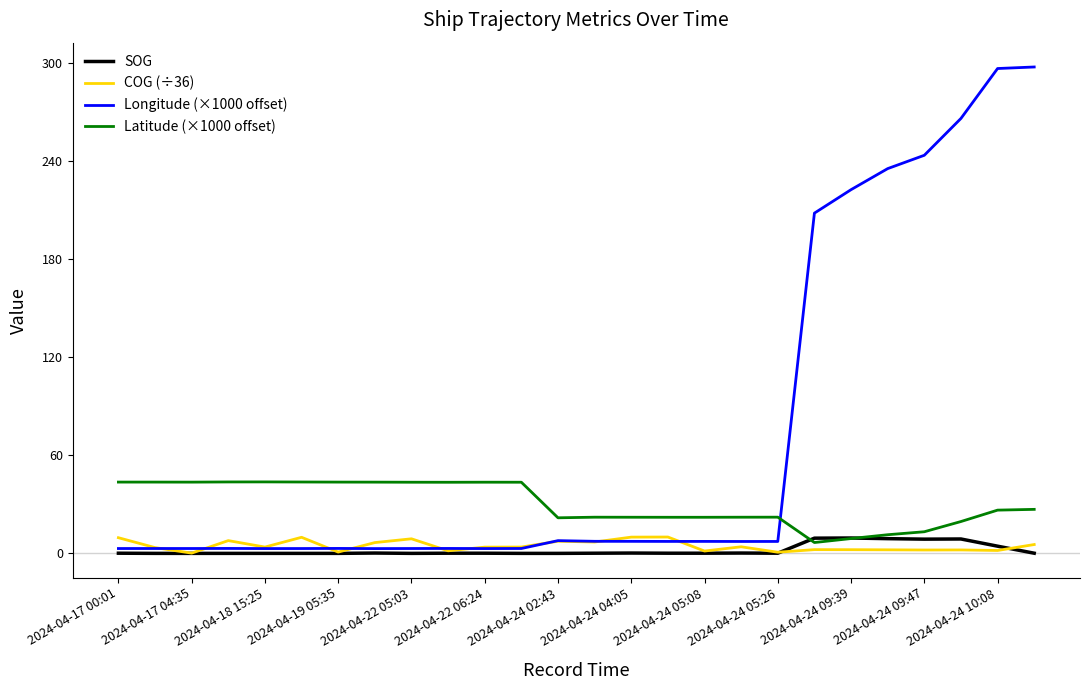

How many values in the Latitude (×1000 offset) series exceed 26?

14